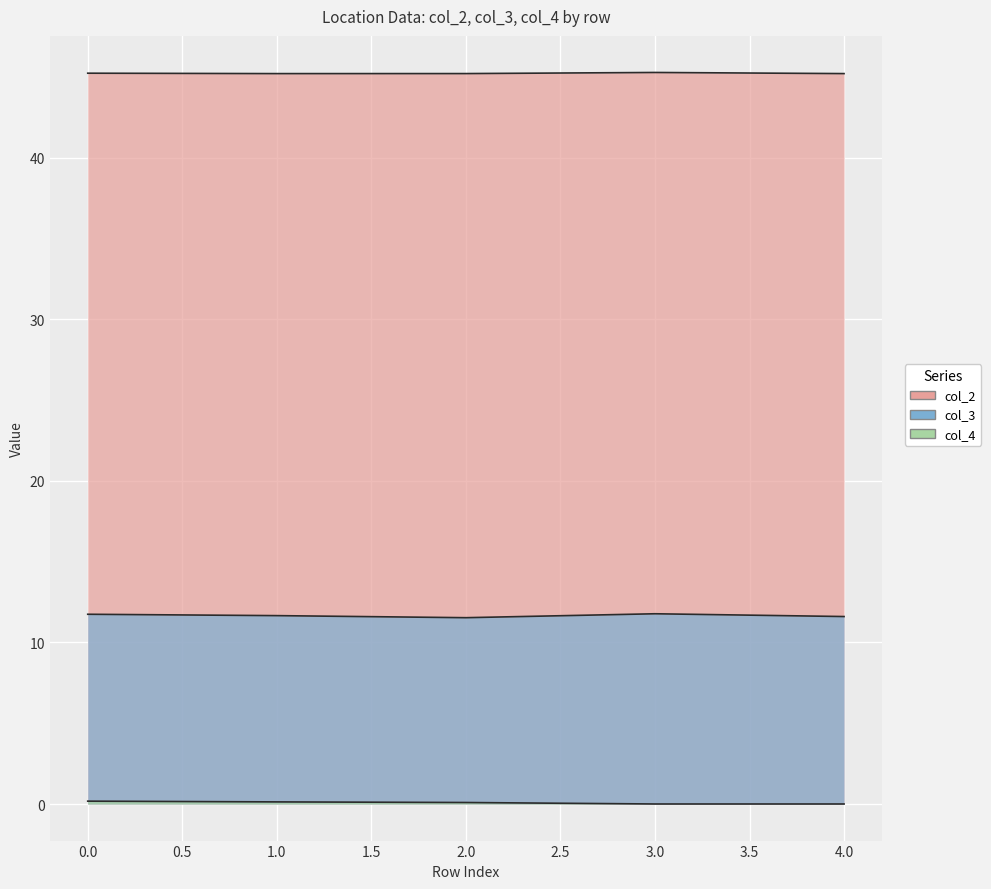

At which category does col_2 reach its first local valley?

1